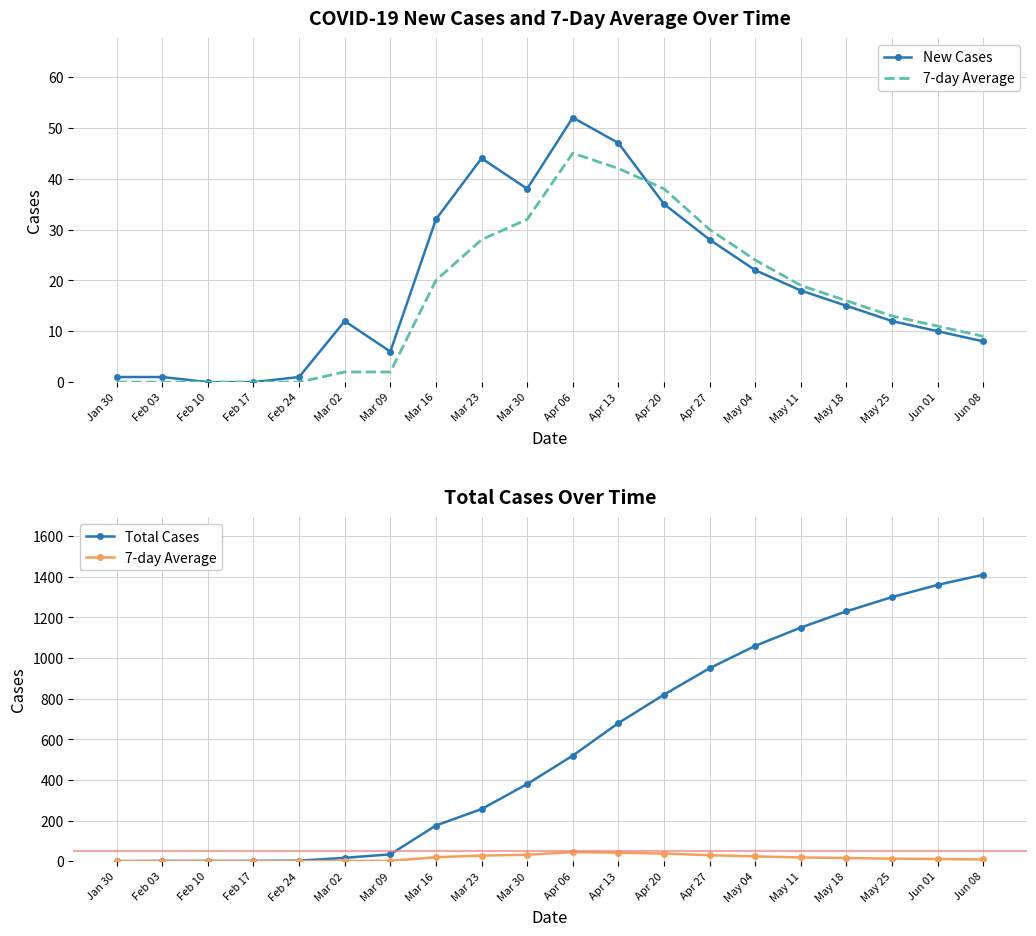

What is the label of the 19th point from the right?

Feb 03